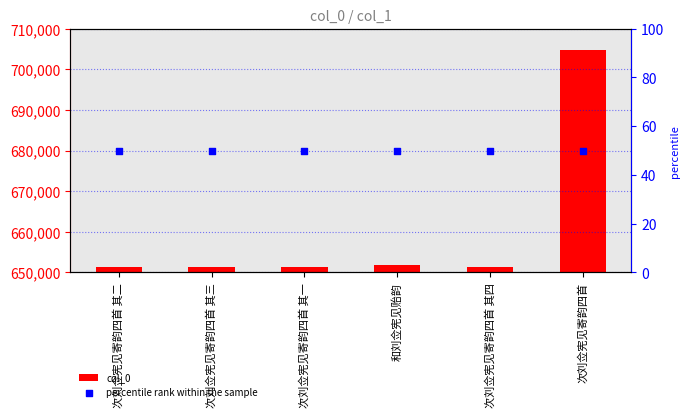

Which series reaches the maximum Y coordinate?

col_0